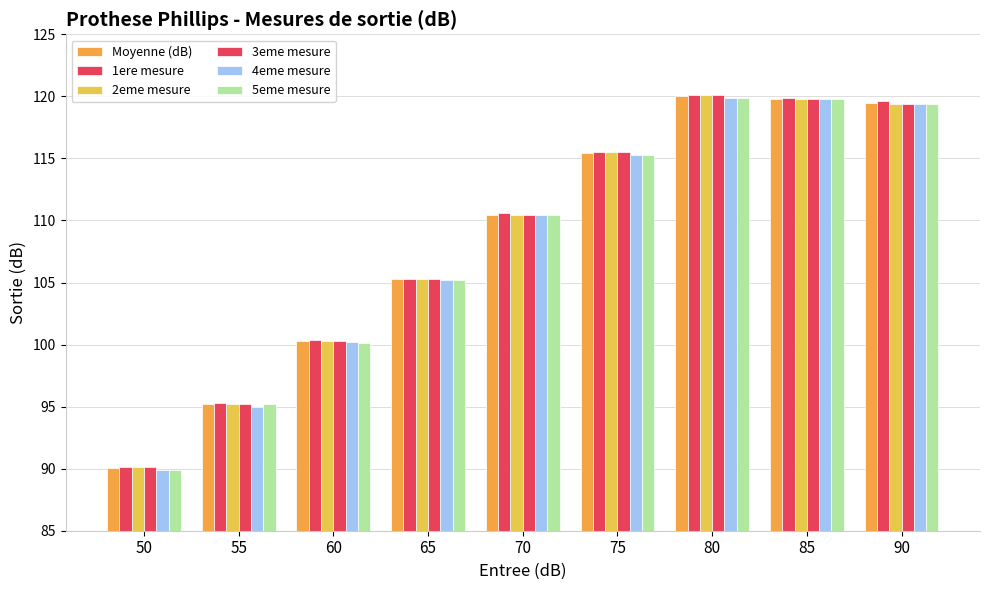

What is the spread (max minus min) of values at 80?

0.2